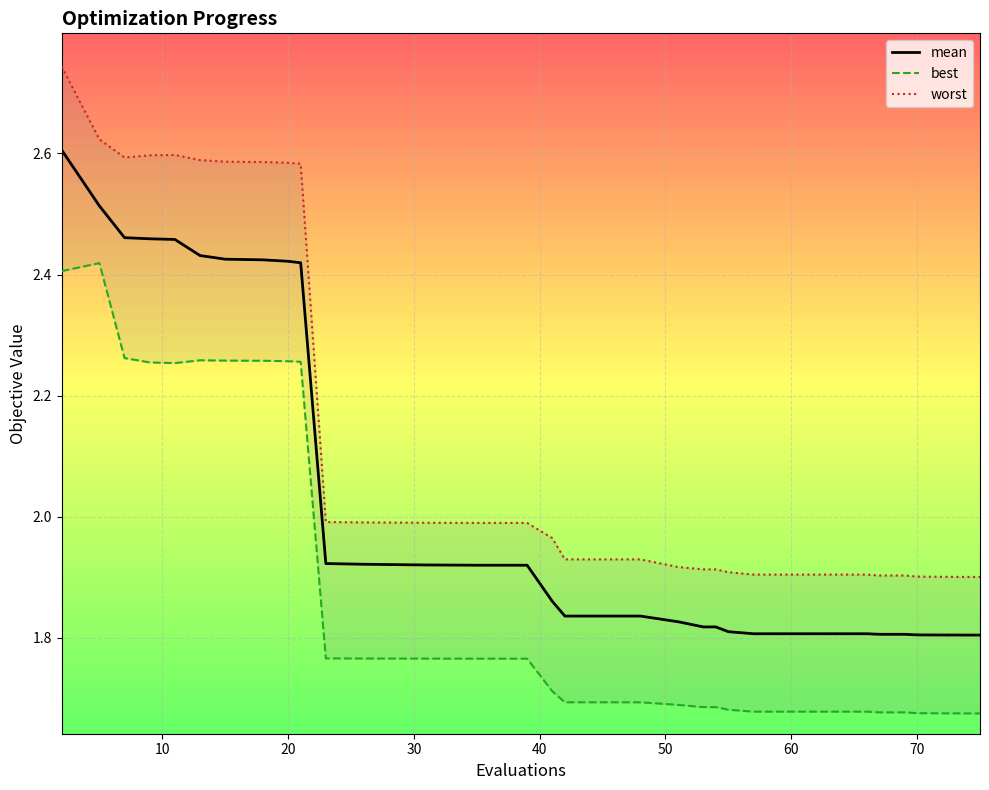

True or false: worst and best intersect in this chart.

False